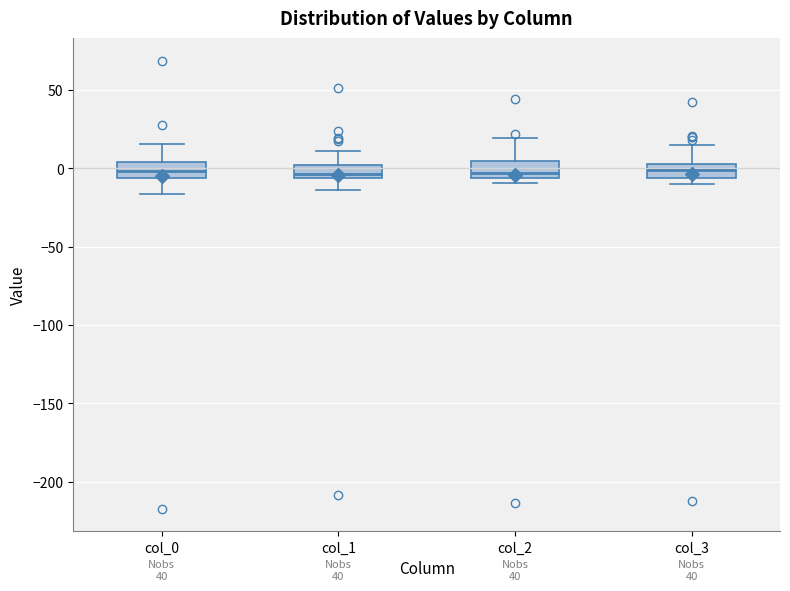

Reading left to right, transcribe this box plot: for each box, give where its median line is, the range the box spans, and where its two whiskers end, as read against the y-axis. The values are not printed on the chart, so give them approximately, as read against the axis.

col_0: median 0, box -5 to 5, whiskers -15 to 15
col_1: median -5 (just above the box's lower edge), box -5 to 0, whiskers -15 to 10
col_2: median -5 (just above the box's lower edge), box -5 to 5, whiskers -10 to 20
col_3: median 0, box -5 to 5, whiskers -10 to 15